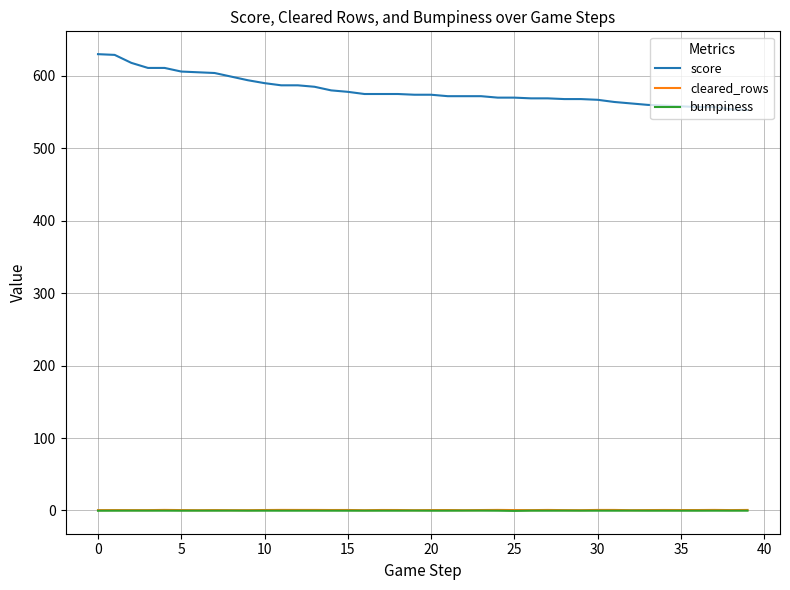

What is the highest value of the score series?

630.0